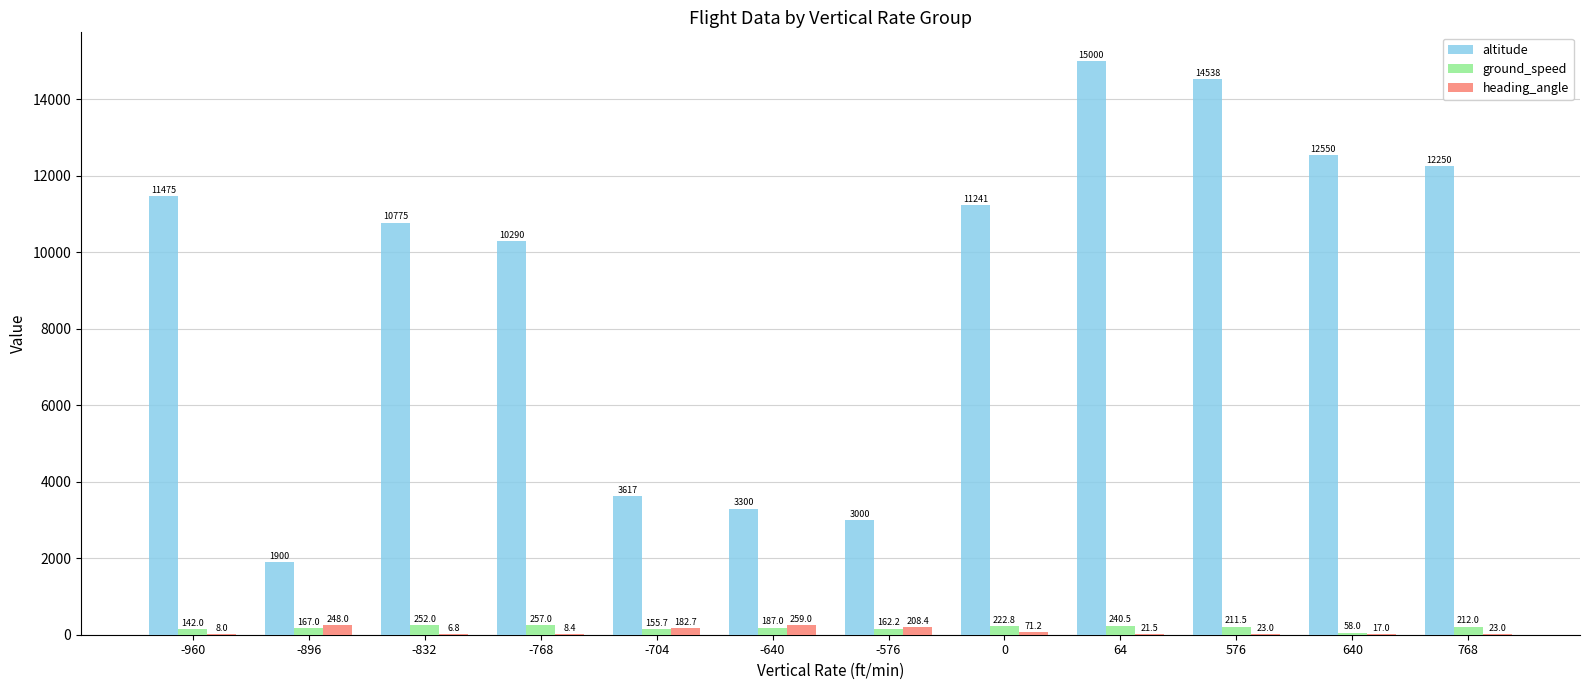

At which label does ground_speed first exceed 211?

-832